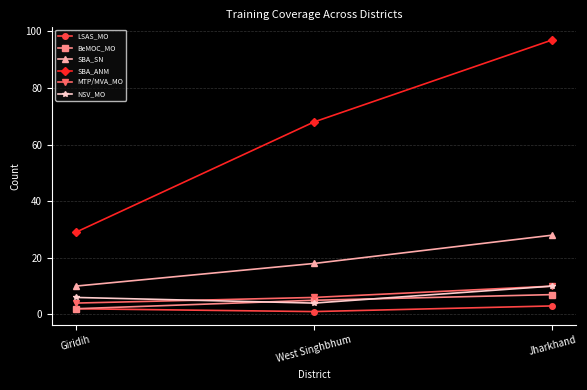

What is the spread (max minus min) of values at Jharkhand?

94